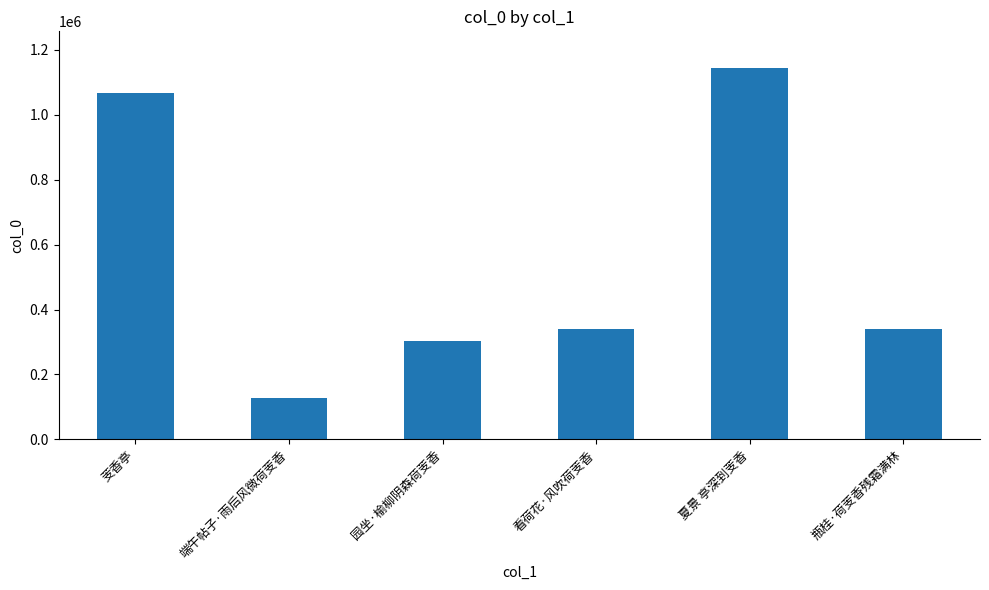

What is the ratio of the value at 园坐·榆柳阴森荷芰香 to the value at 端午帖子·雨后风微荷芰香?

2.4